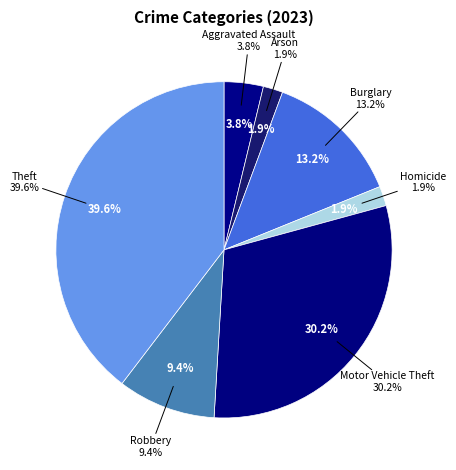

True or false: Robbery accounts for 9% of the total.

True